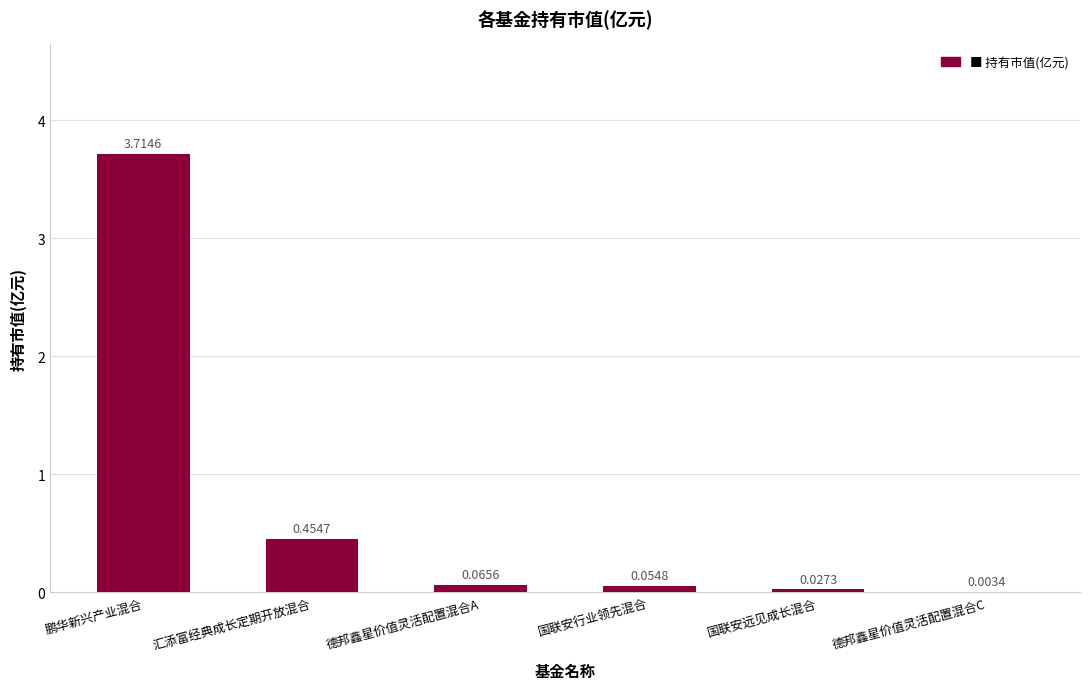

At which label is the value closest to 1?

汇添富经典成长定期开放混合